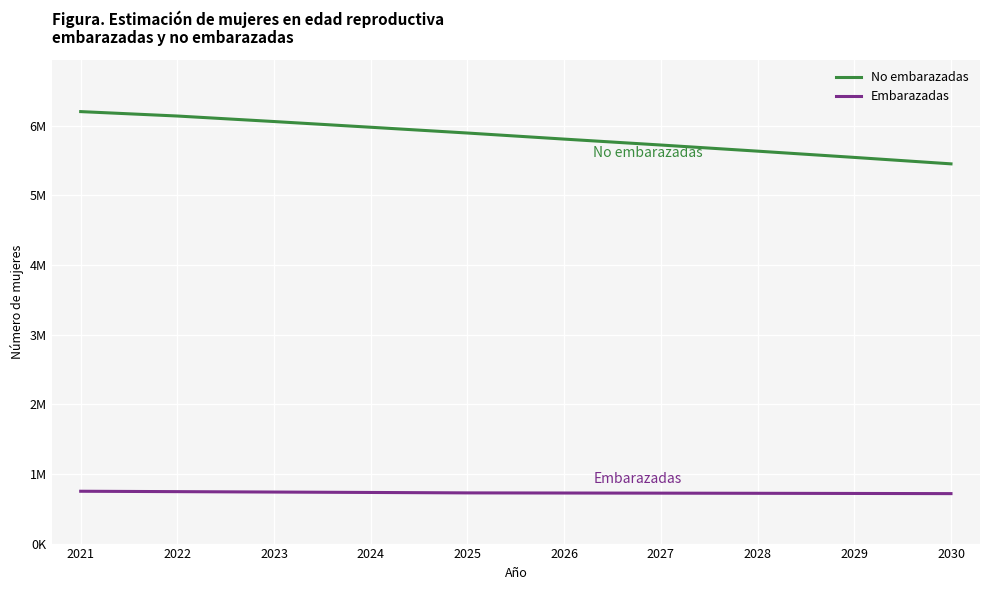

At which category is the sum across all series the highest?

2021